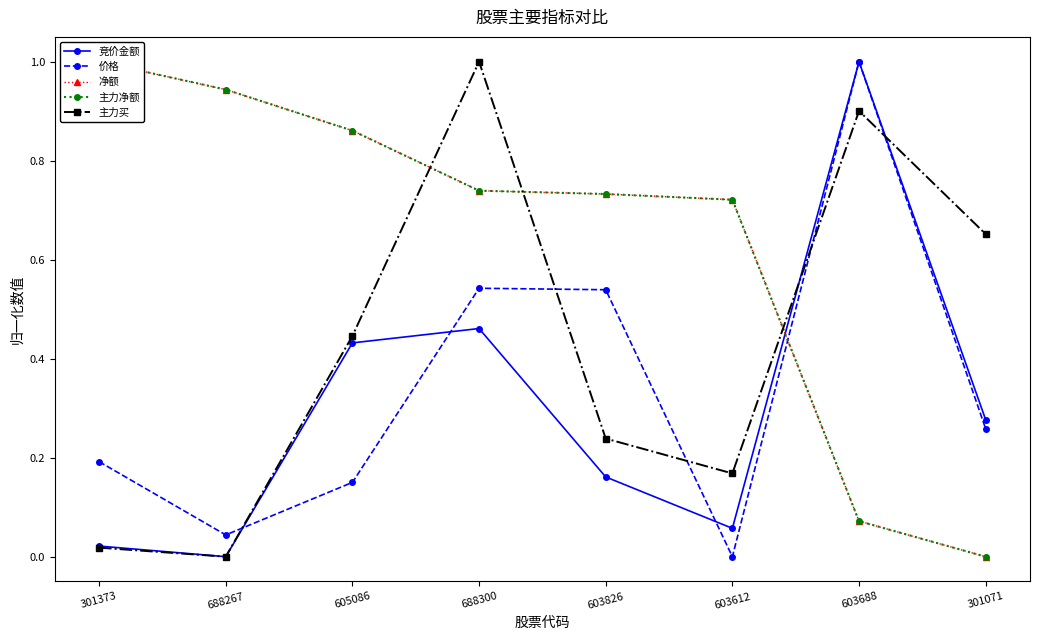

What is the spread (max minus min) of values at 301373?

1.0